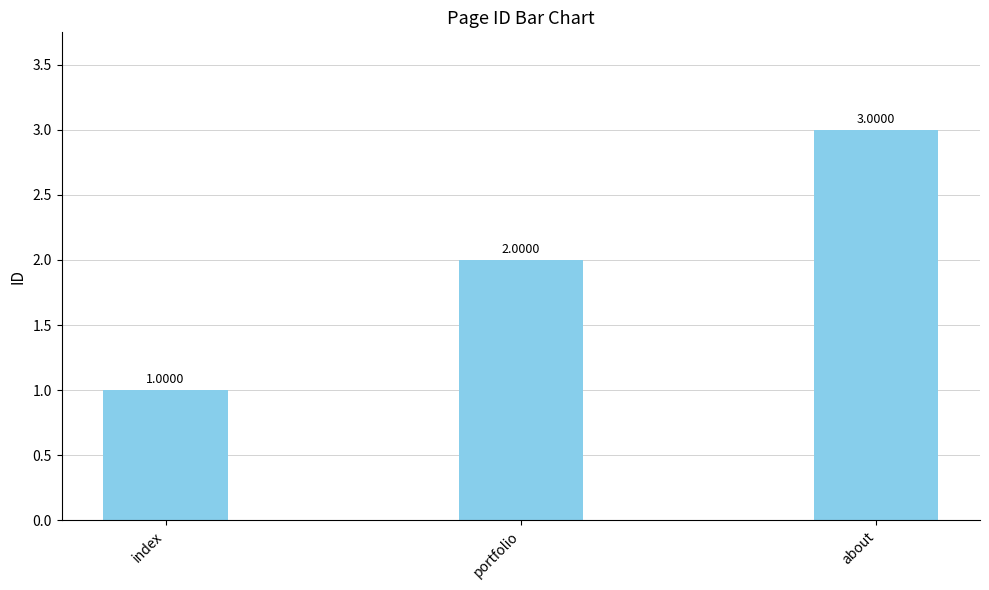

What is the label of the 2nd bar from the right?

portfolio